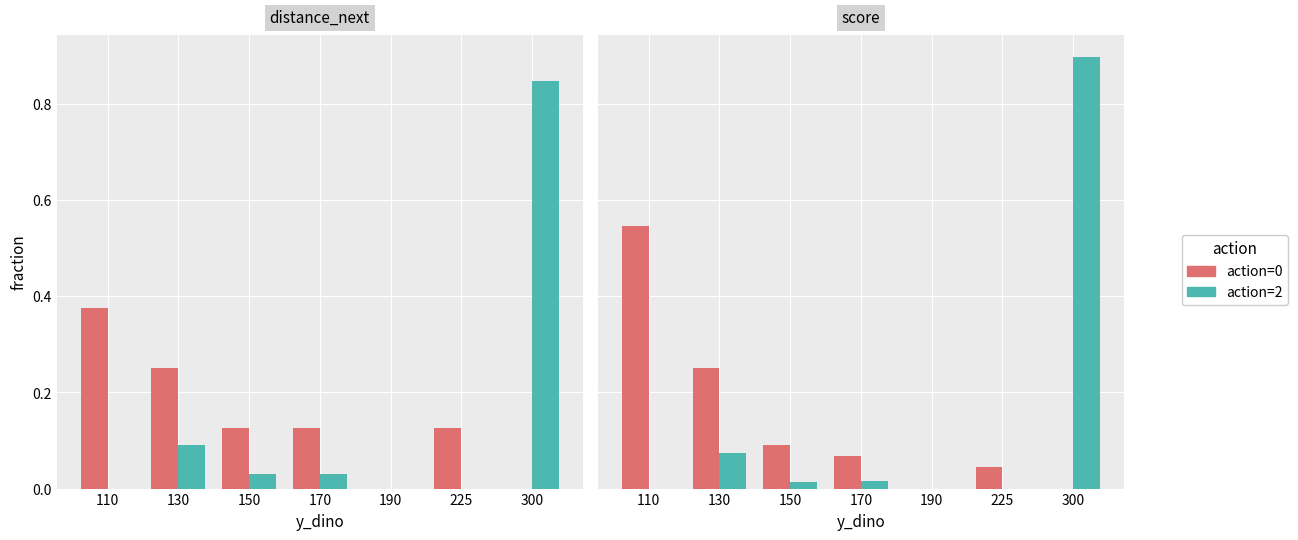

Which series has the widest spread of values?

action=2